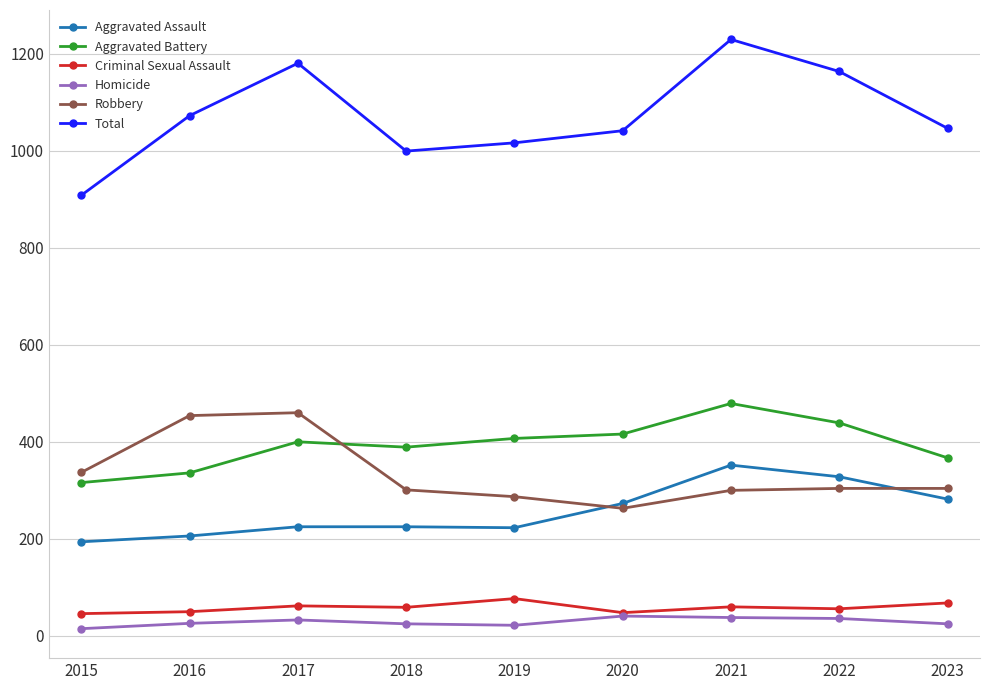

What is the greatest value displayed?

1229